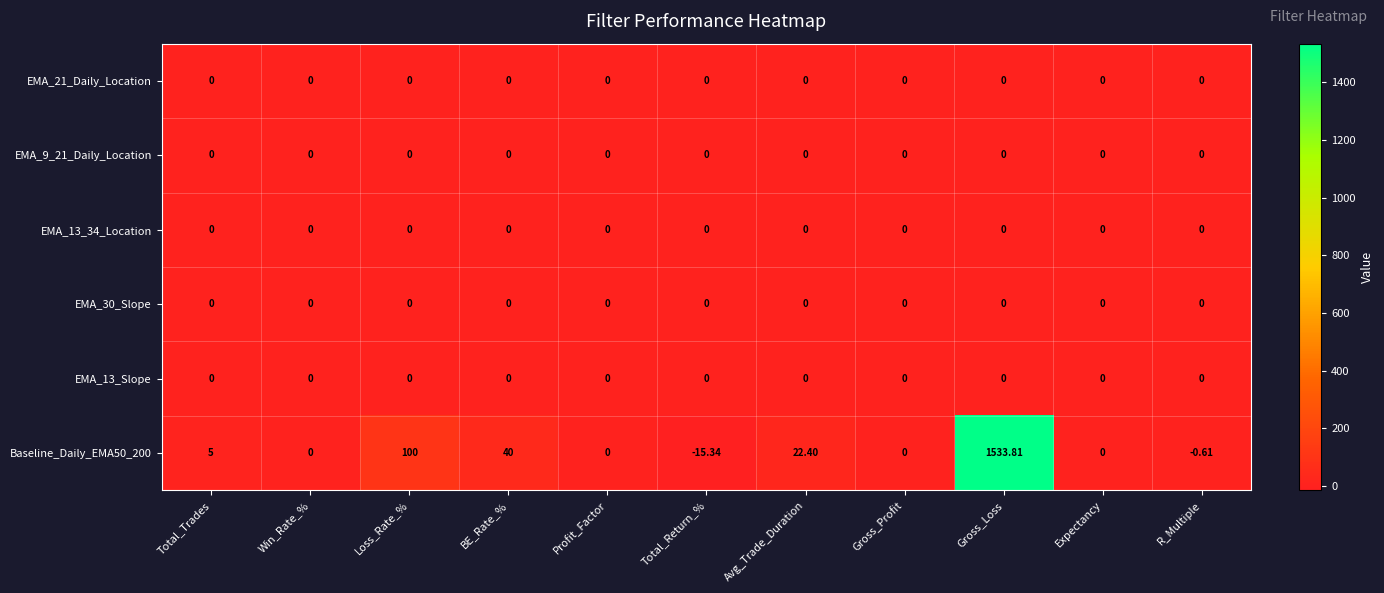

How many distinct data groups are displayed?

6